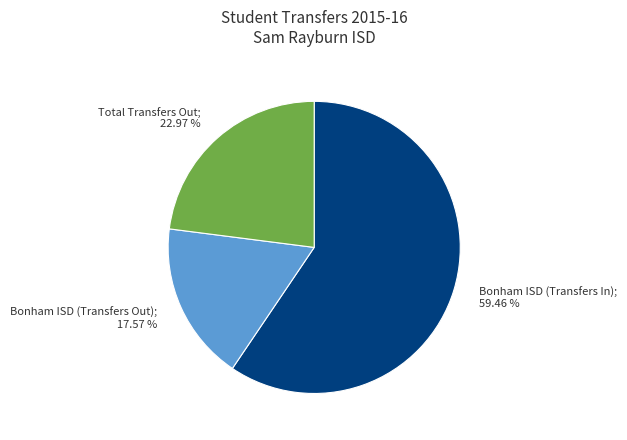

To the nearest percent, what is the difference between the largest and smallest slice percentages?

42%